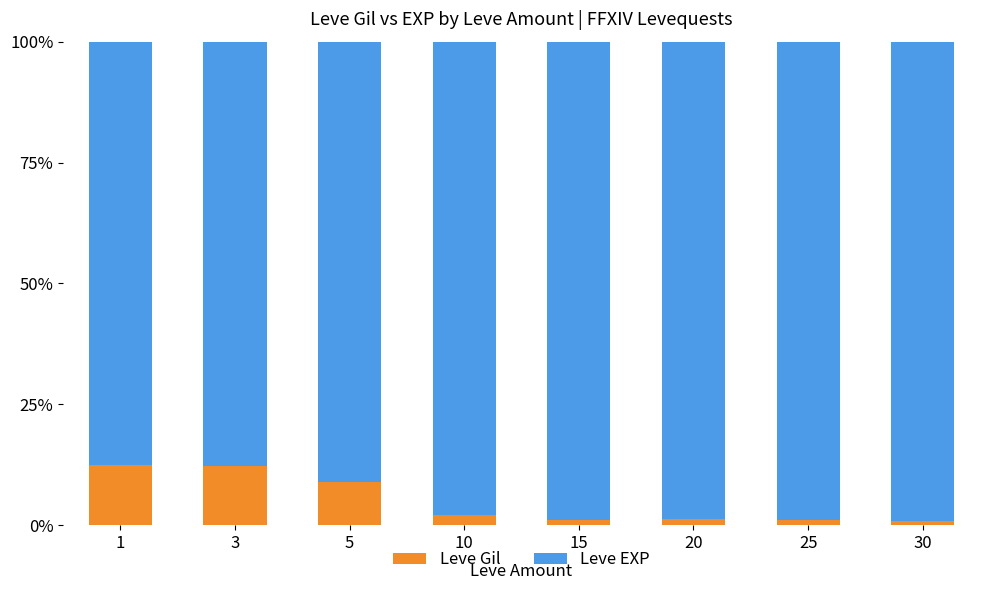

True or false: Leve Gil has a value of 1.2 at 25.

True